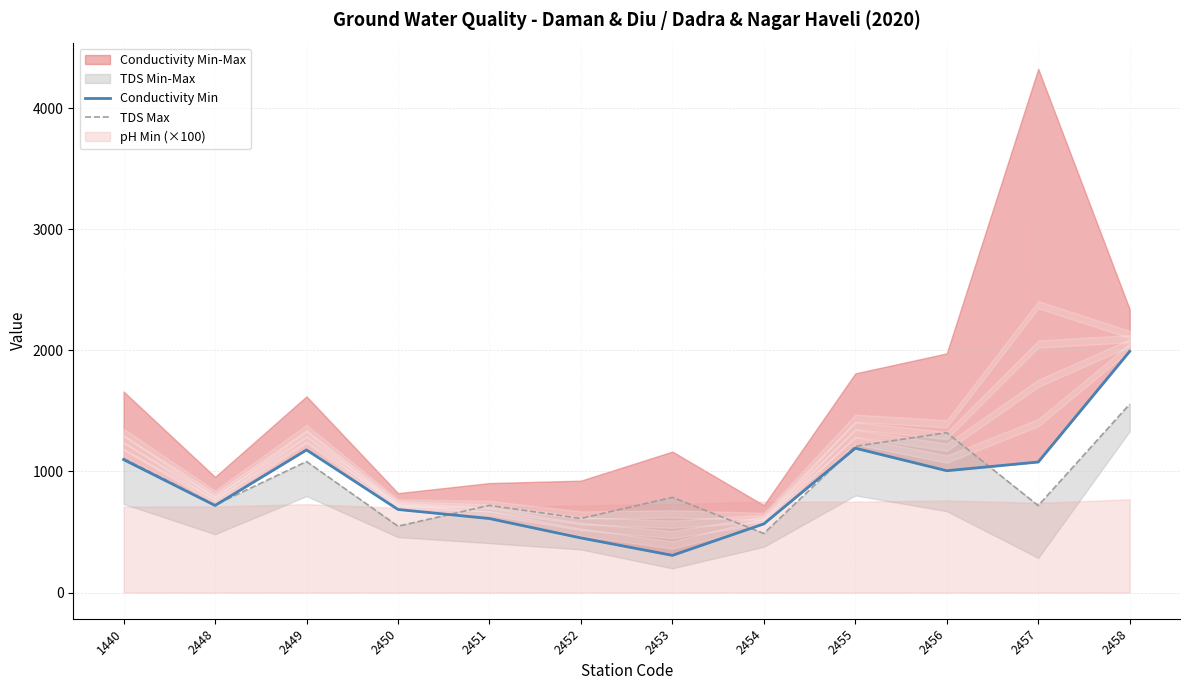

At how many categories does at least one series exceed 777?

7